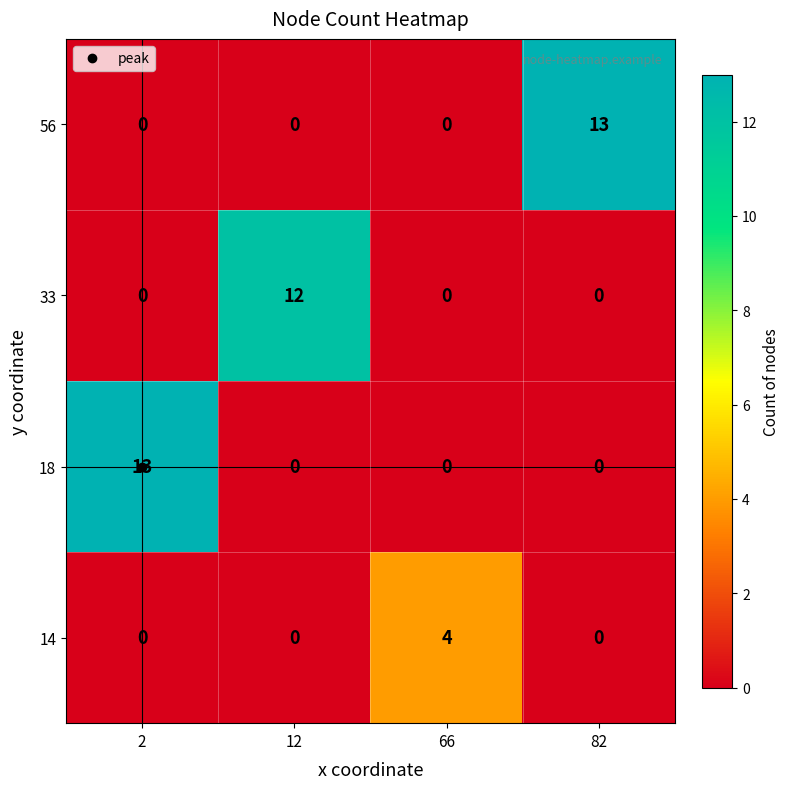

Is it true that 33 equals -8 at 82?

False